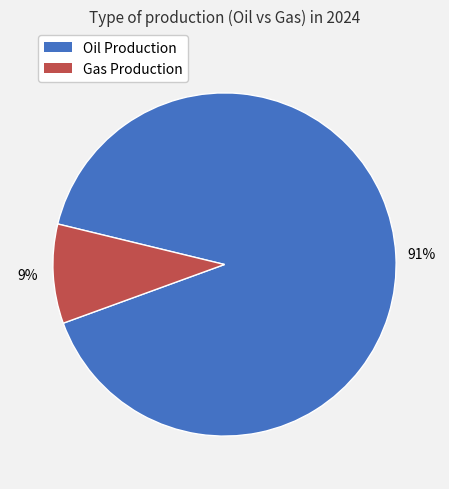

Does any single category account for the majority?

Yes